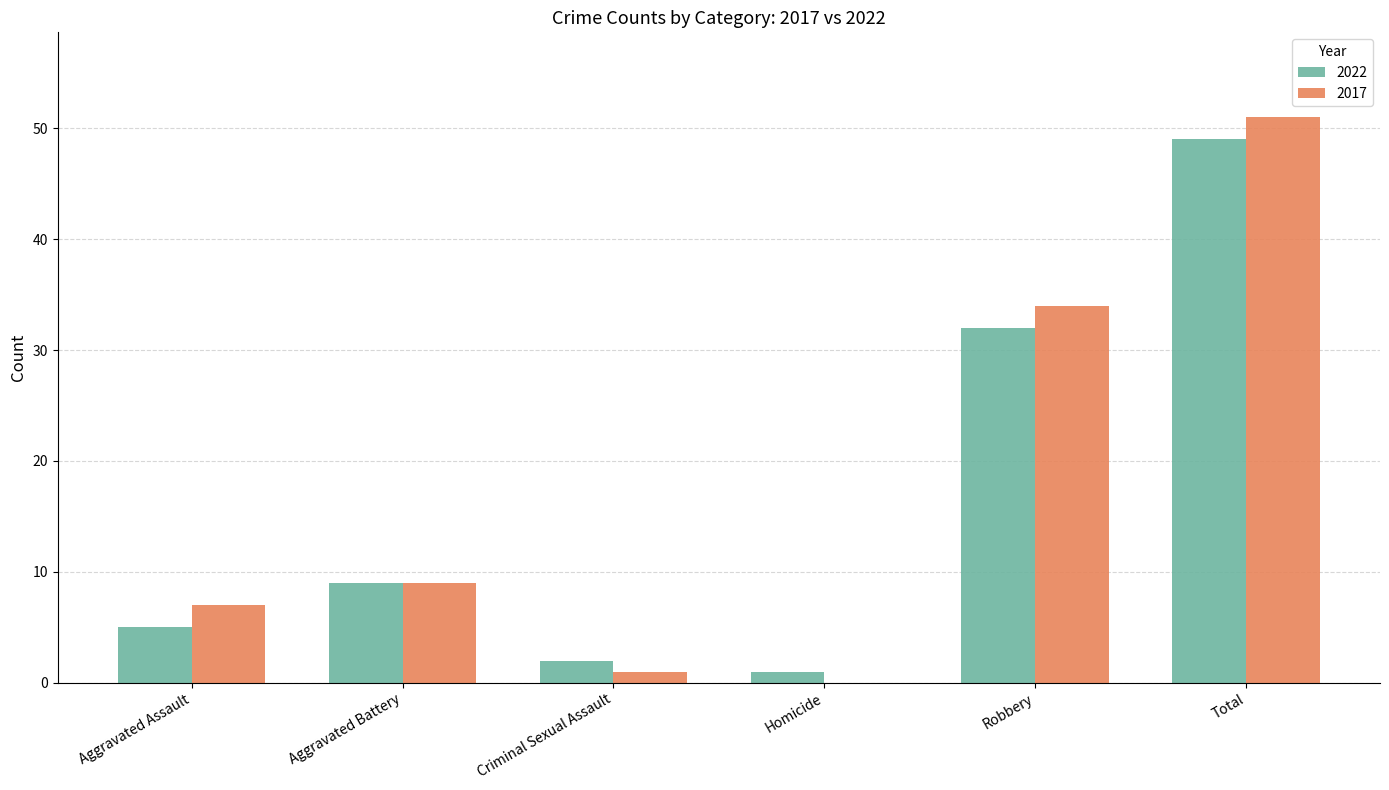

What is the maximum value for 2022?

49